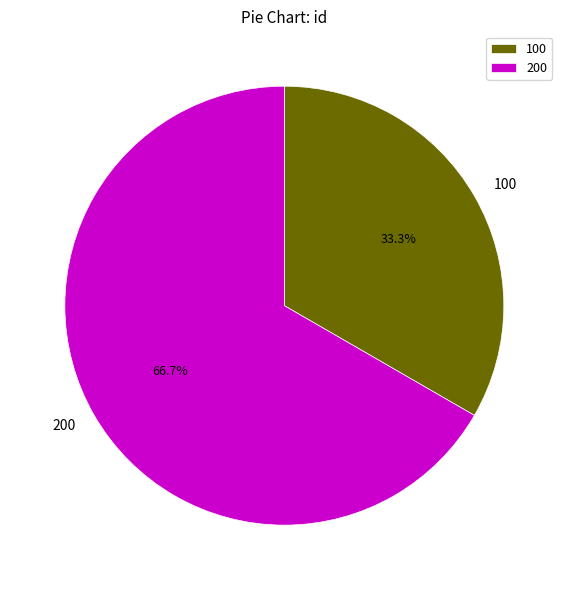

How many segments does this pie chart have?

2